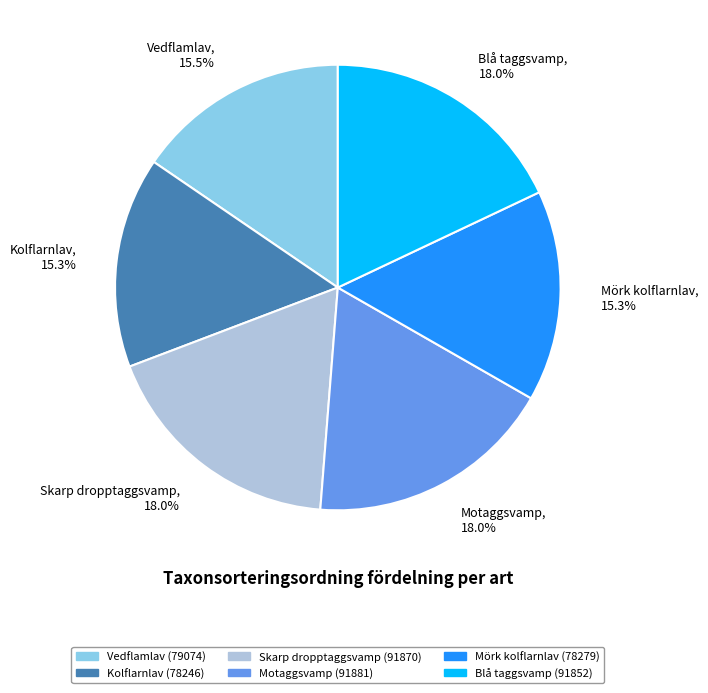

To the nearest percent, what is the average slice percentage?

17%